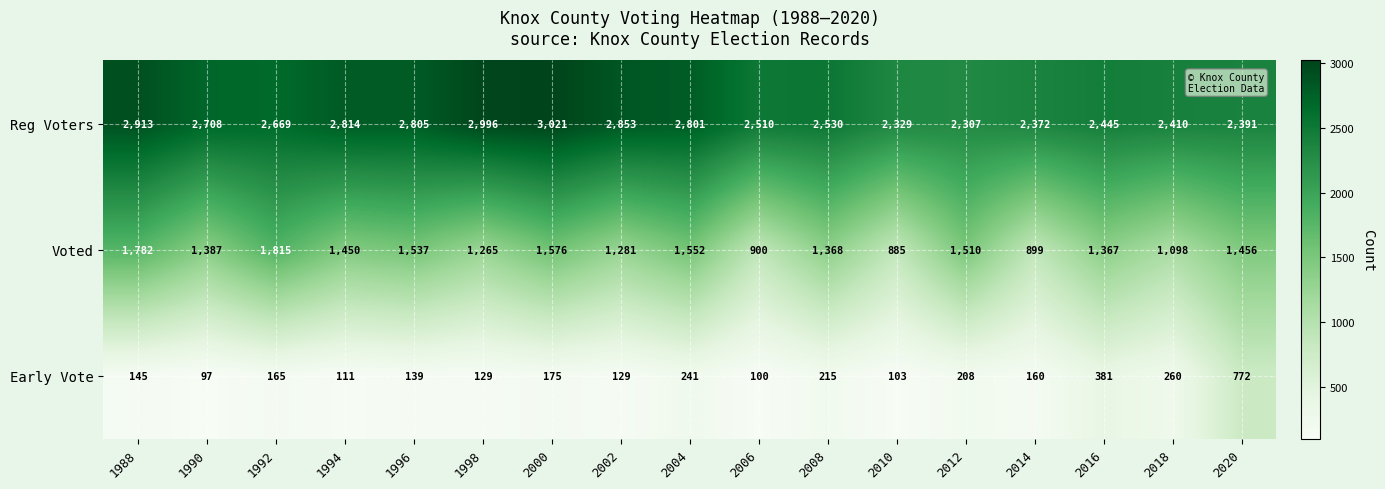

True or false: Reg Voters has a value of 1491 at 2016.

False